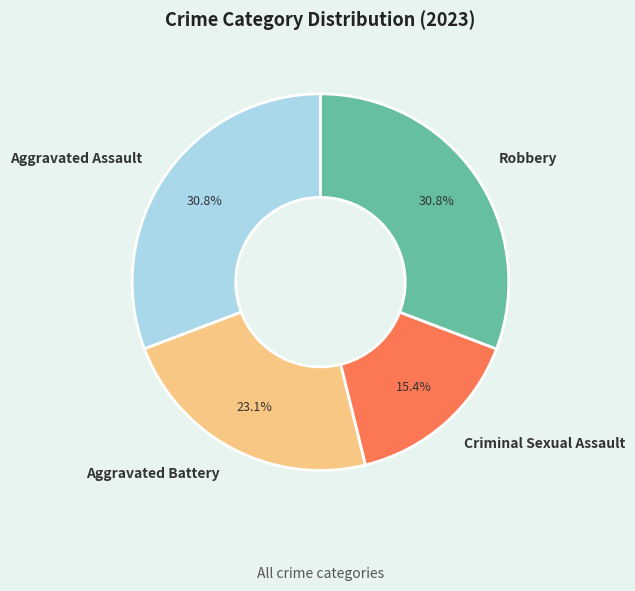

Is Aggravated Battery the majority of the pie?

No